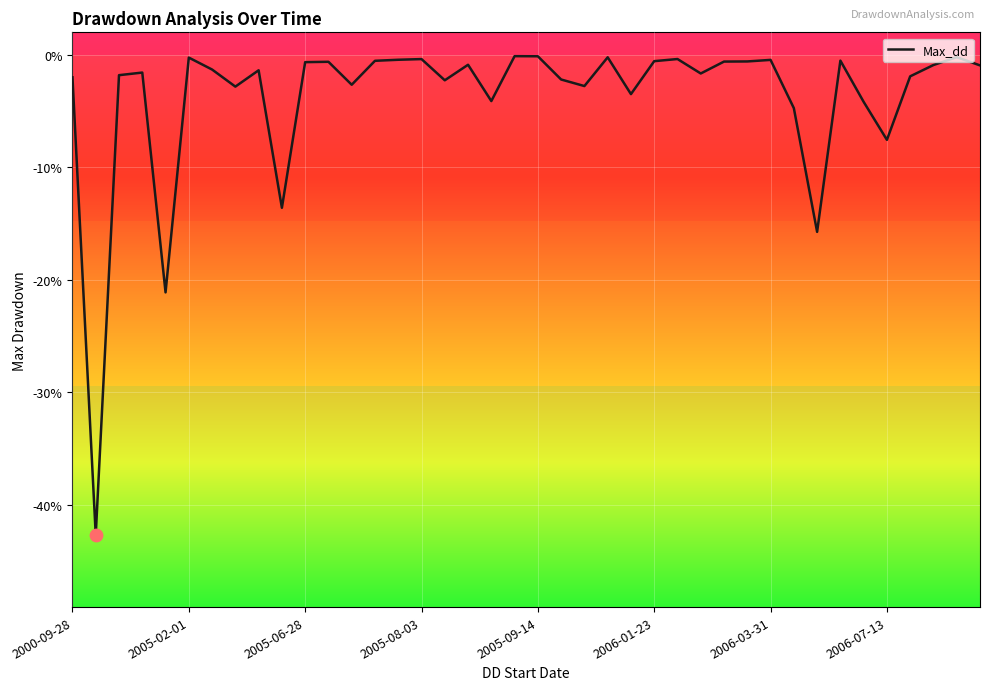

Does the chart have visible grid lines?

Yes